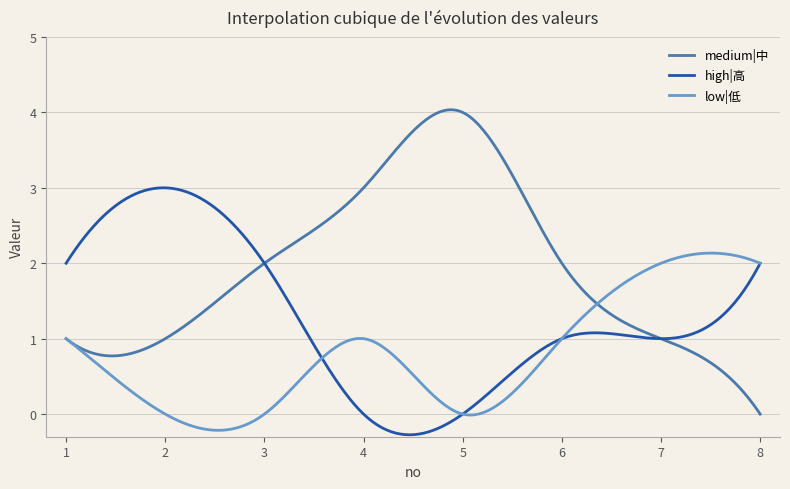

What is the smallest value displayed?

-0.3